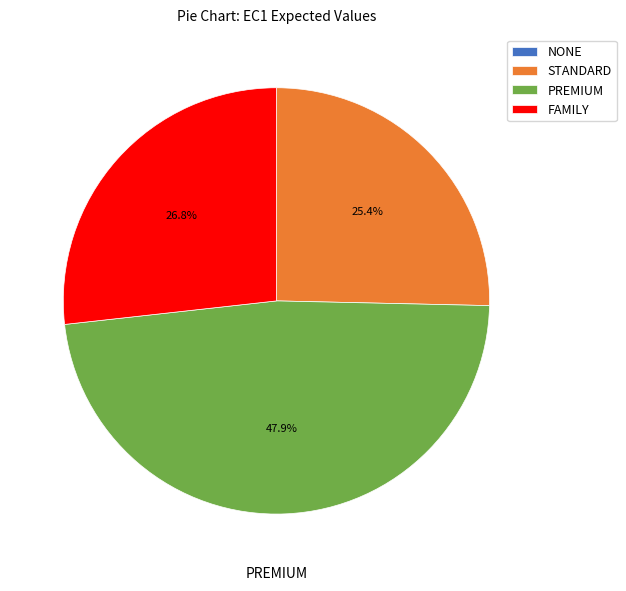

Between FAMILY and PREMIUM, which is larger?

PREMIUM